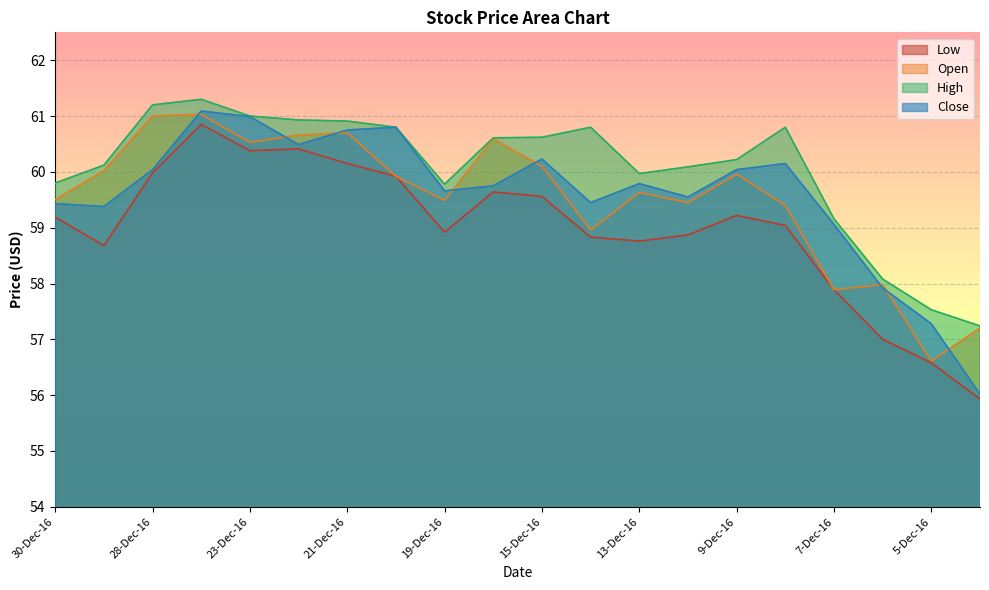

True or false: High and Open intersect in this chart.

False